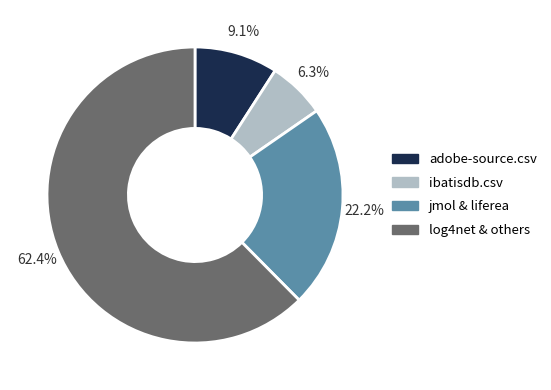

Is adobe-source.csv the majority of the pie?

No